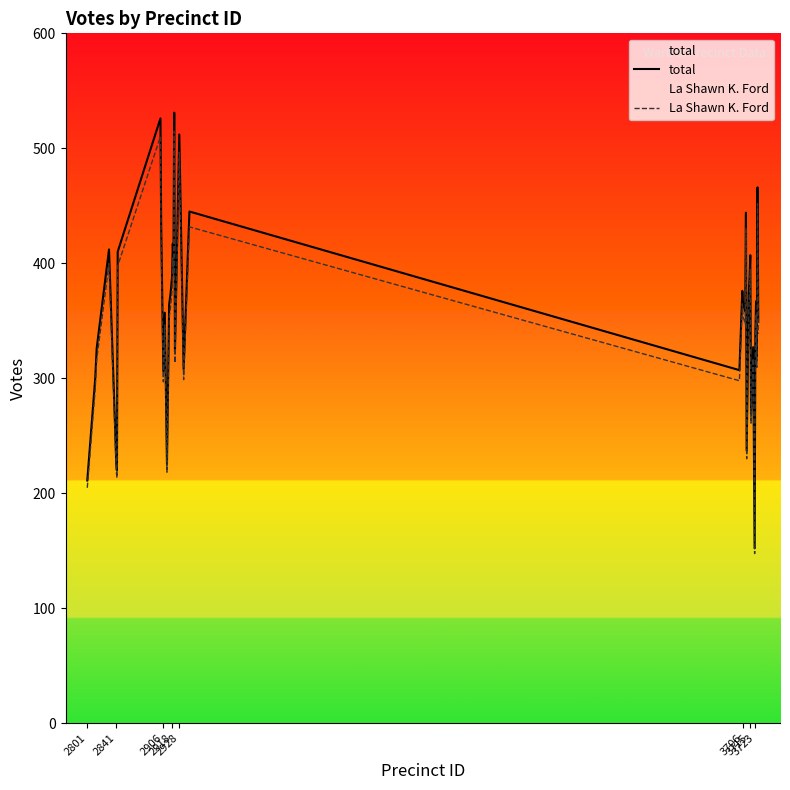

What is the maximum value for La Shawn K. Ford?

515.1